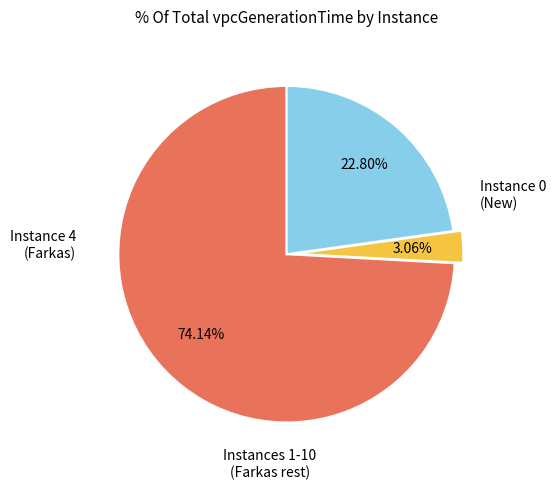

Is there any slice that represents more than half of the pie?

Yes